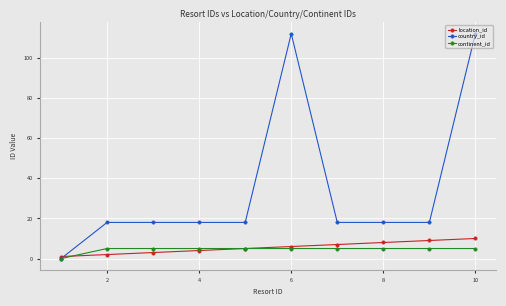

Which series has the largest total across all categories?

country_id